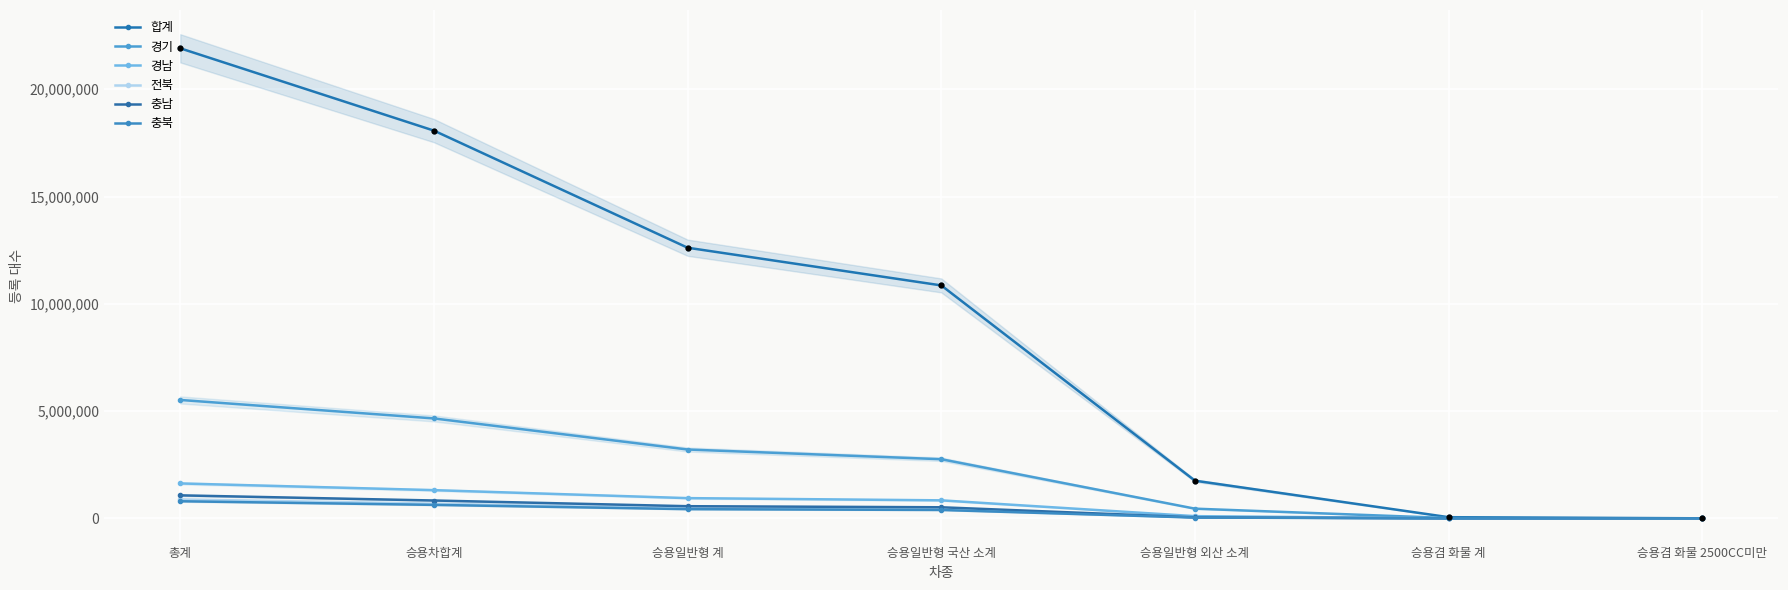

What is the total value across all series at 승용겸 화물 계?

79934